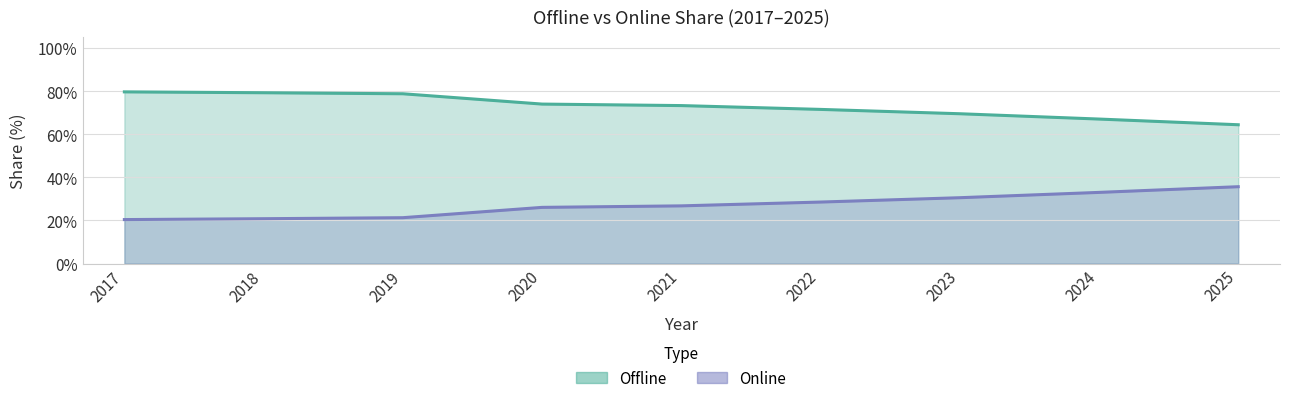

How many lines are shown in the chart?

2